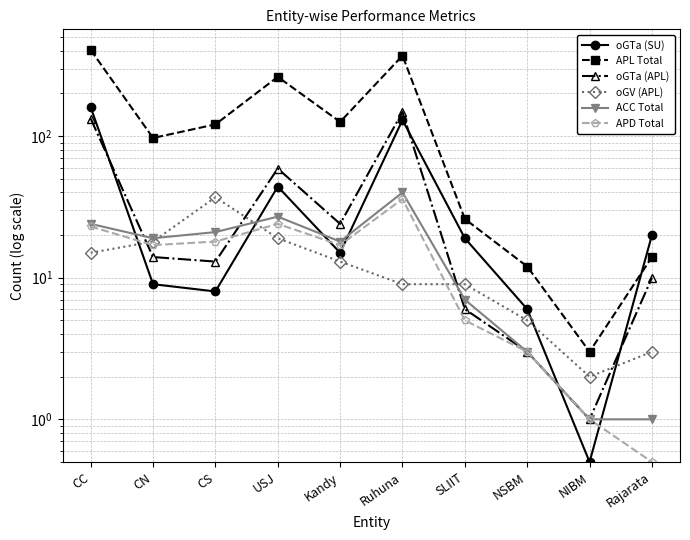

In APD Total, how many points are higher than both neighbors (excluding endpoints)?

2